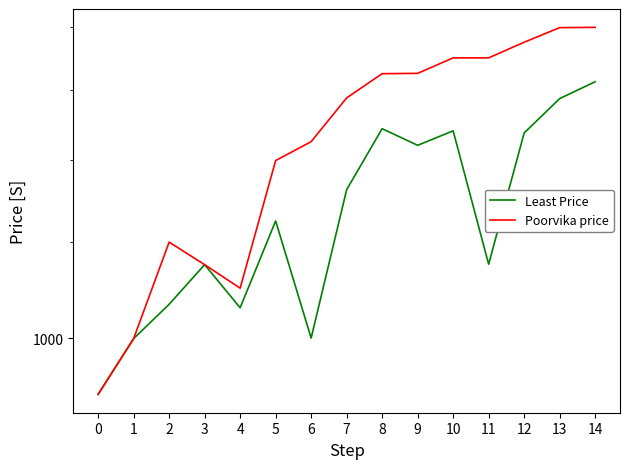

The value of Poorvika price at 0 is 1245. True or false?

False